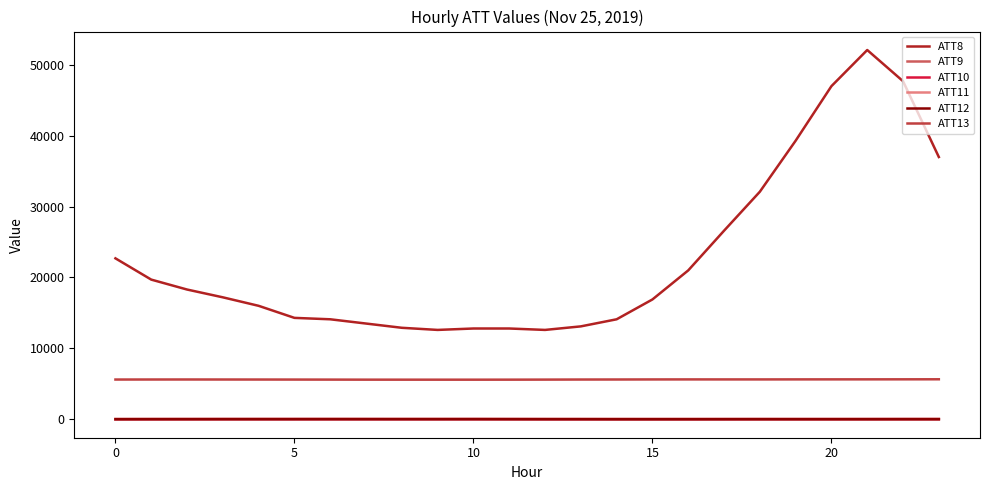

What are all the series names shown in the legend?

ATT8, ATT9, ATT10, ATT11, ATT12, ATT13